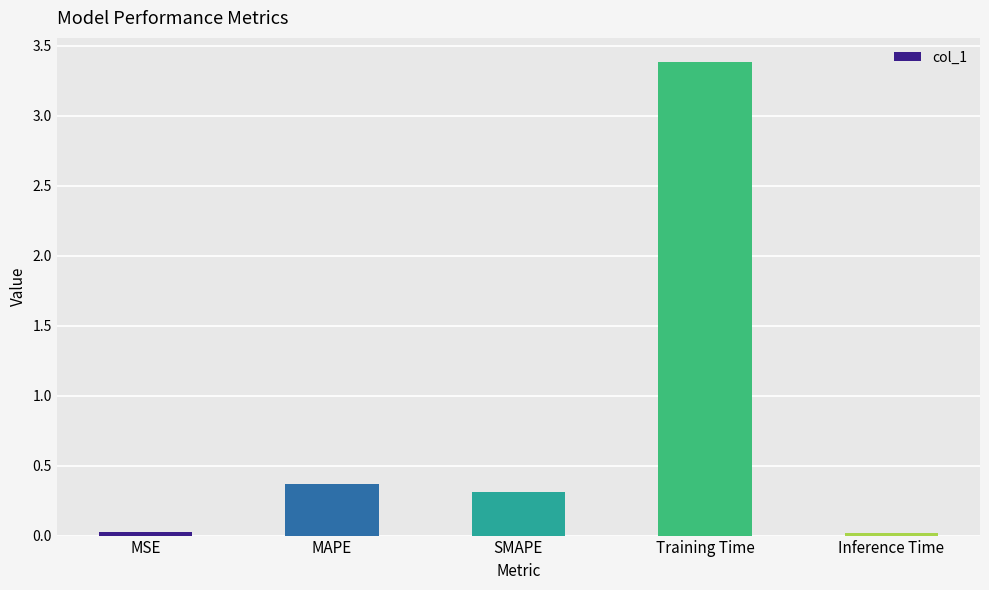

What is the change in value from MSE to SMAPE?

+0.3